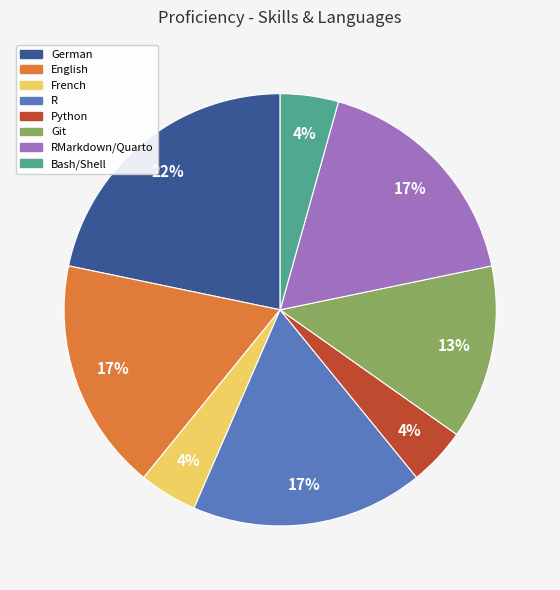

Is there any slice that represents more than half of the pie?

No